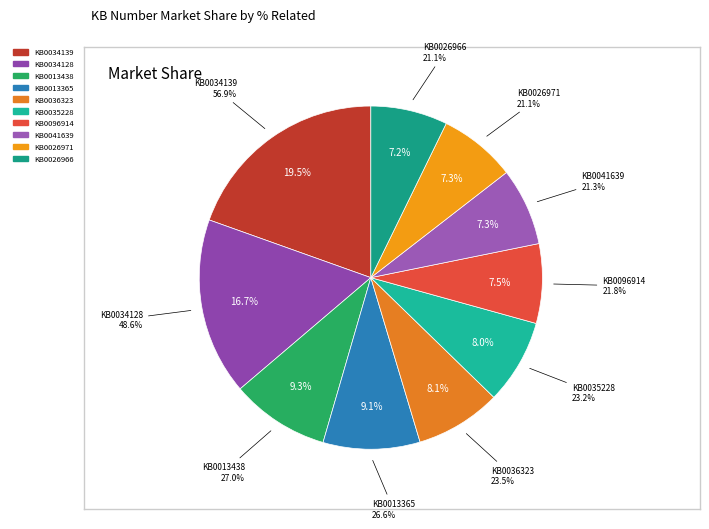

What is the largest slice in the pie chart?

KB0034139